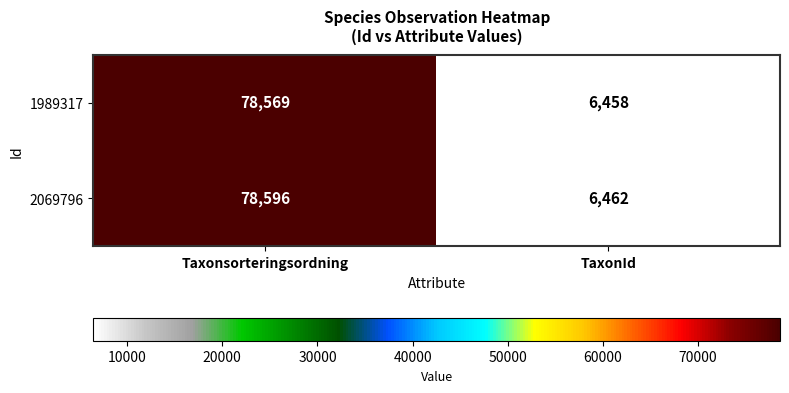

What is the smallest value displayed?

6458